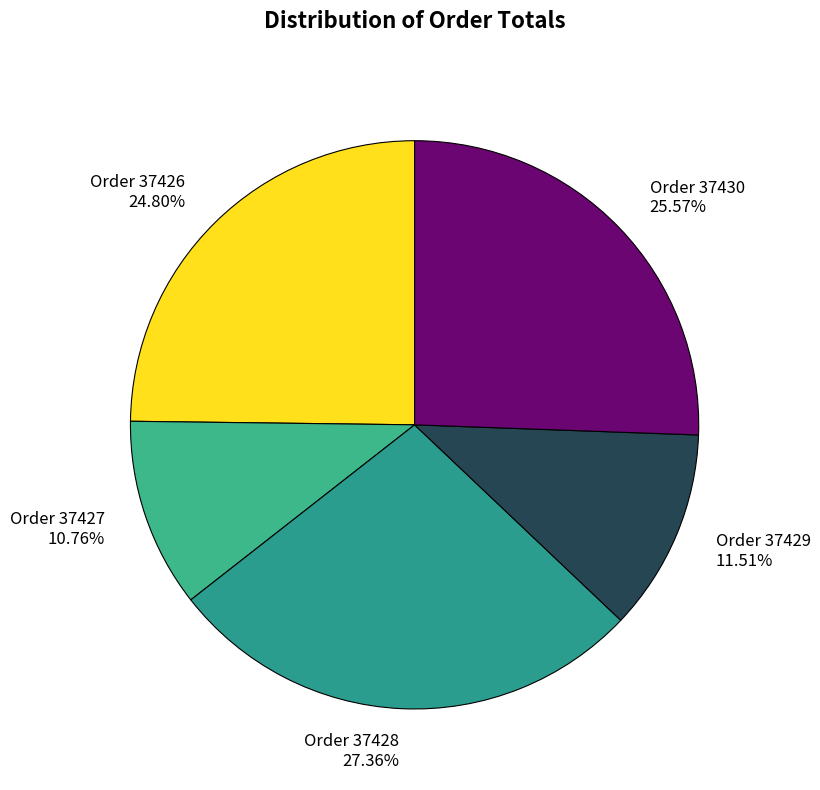

To the nearest percent, what is the difference between the Order 37426 and Order 37427 slice percentages?

14%